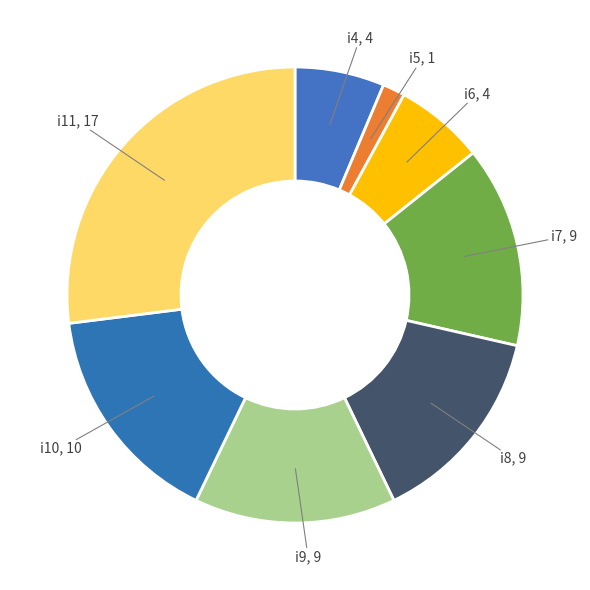

Which slice is the largest?

i11